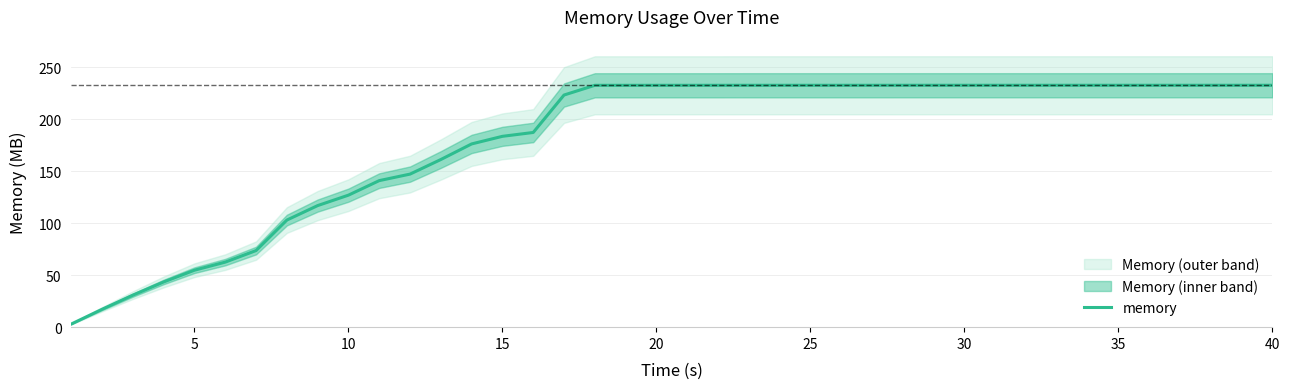

Is this an area chart (filled region under the line)?

No